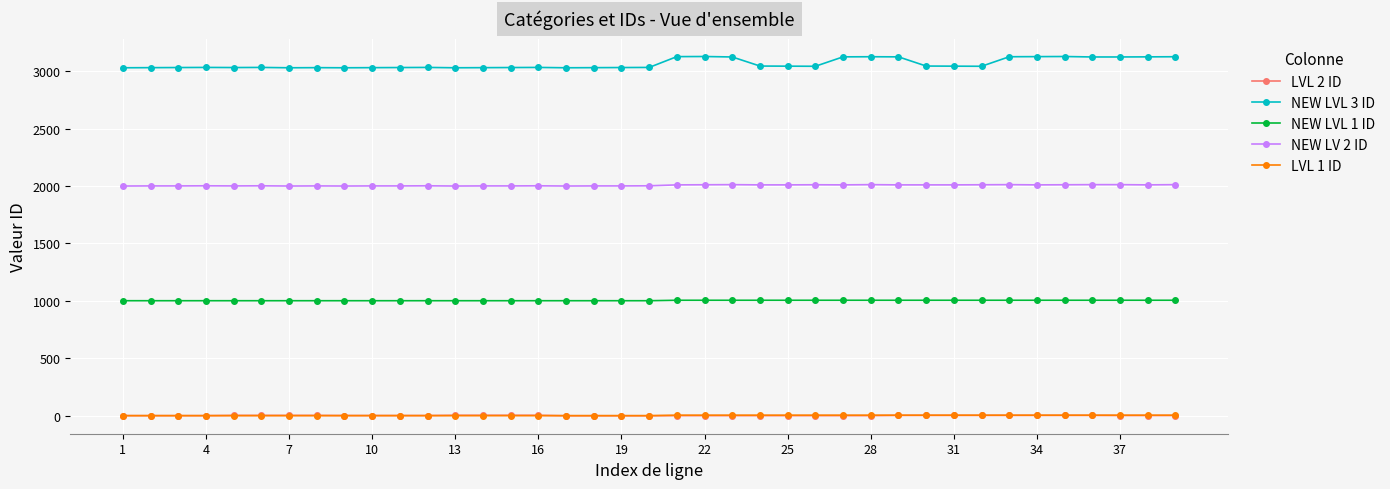

Which series has the largest range (max minus min)?

NEW LVL 3 ID